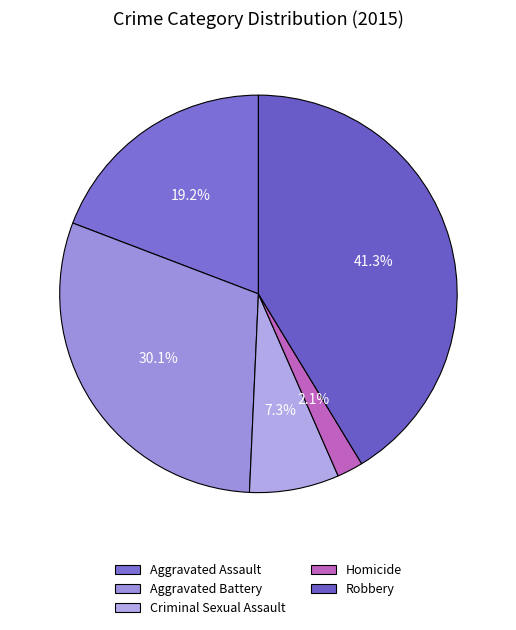

What is the ratio of the value at Aggravated Battery to the value at Robbery?

0.7